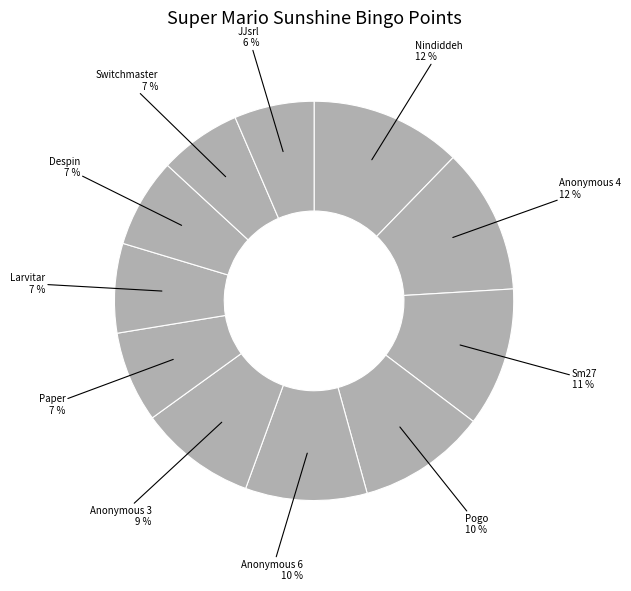

Count the number of slices in the pie.

11